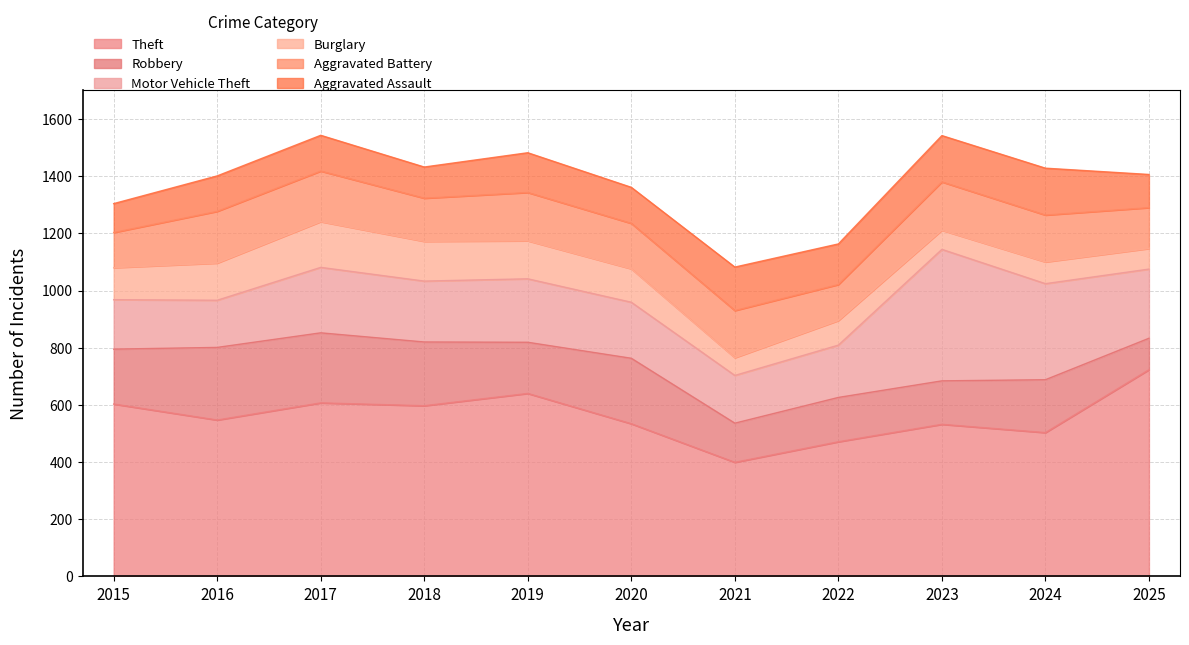

How many lines are shown in the chart?

6